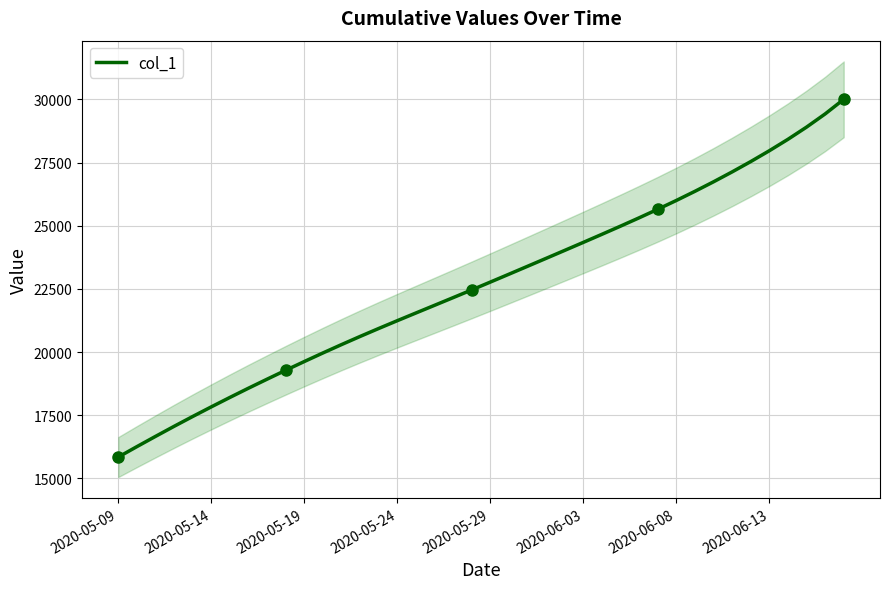

Where does the data first go above 22769?

2020-05-29